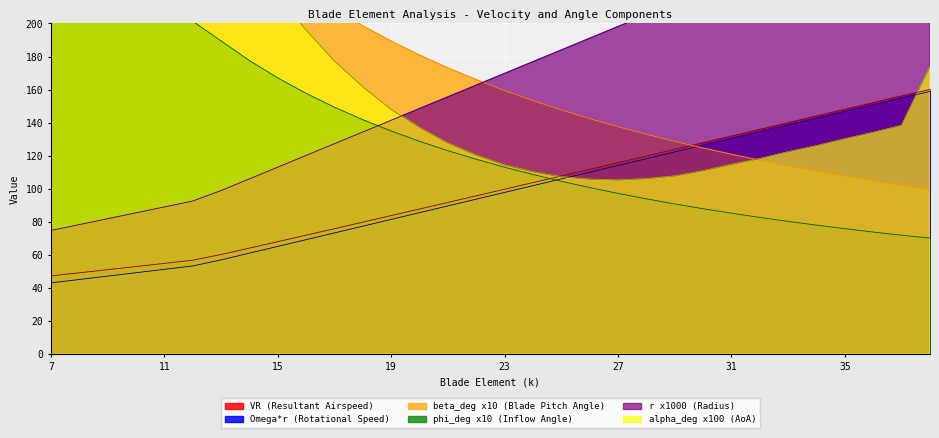

The value of VR at 7 is 64.5. True or false?

False